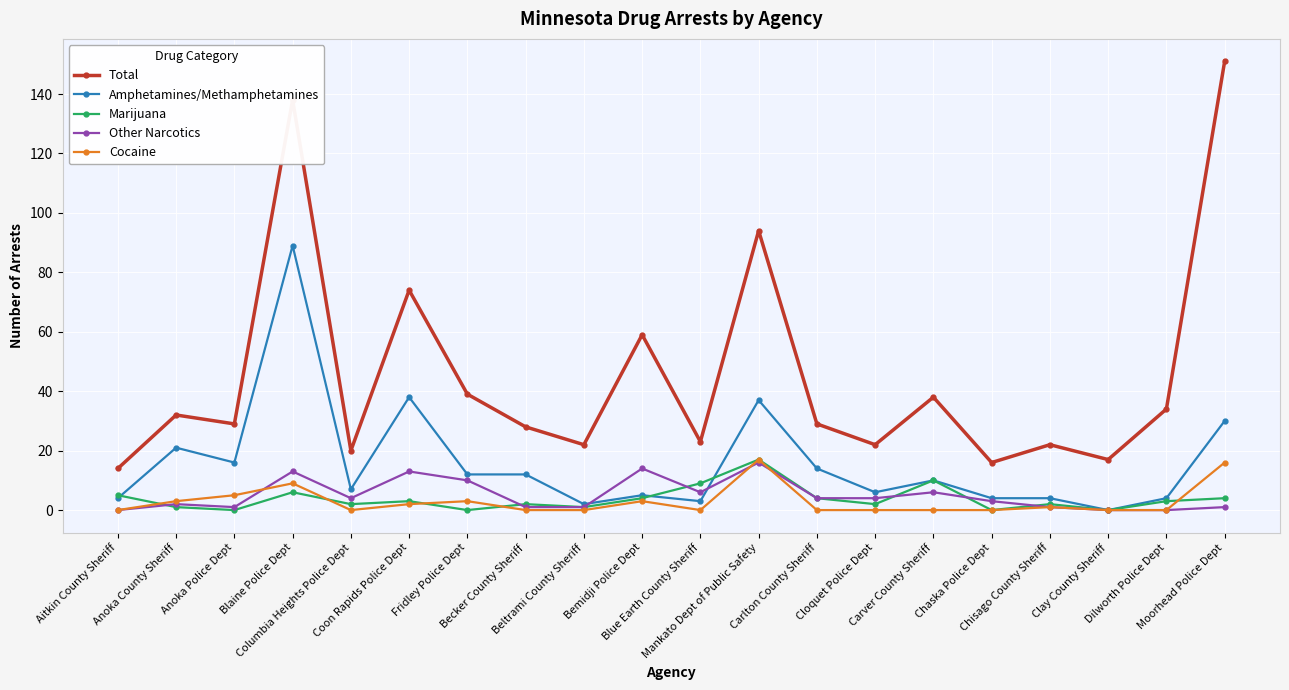

What is the difference between the second highest and second lowest values in the Total series?

122